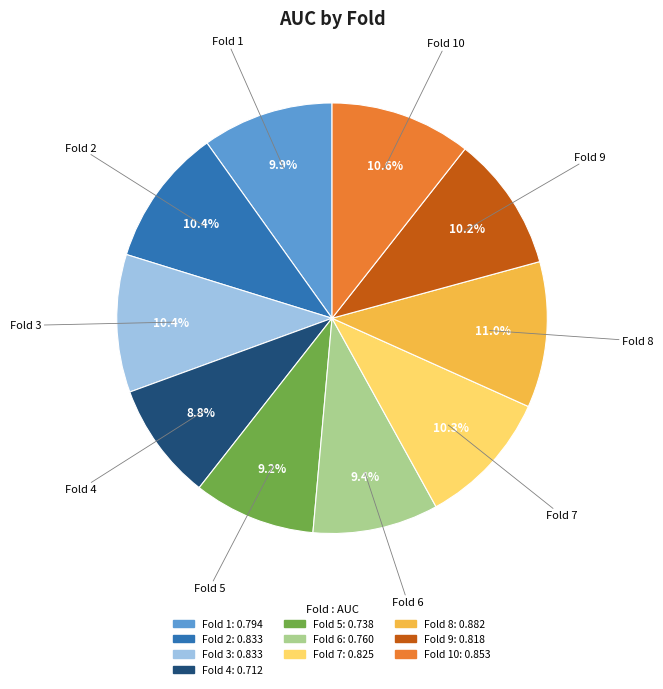

Is there any slice that represents more than half of the pie?

No